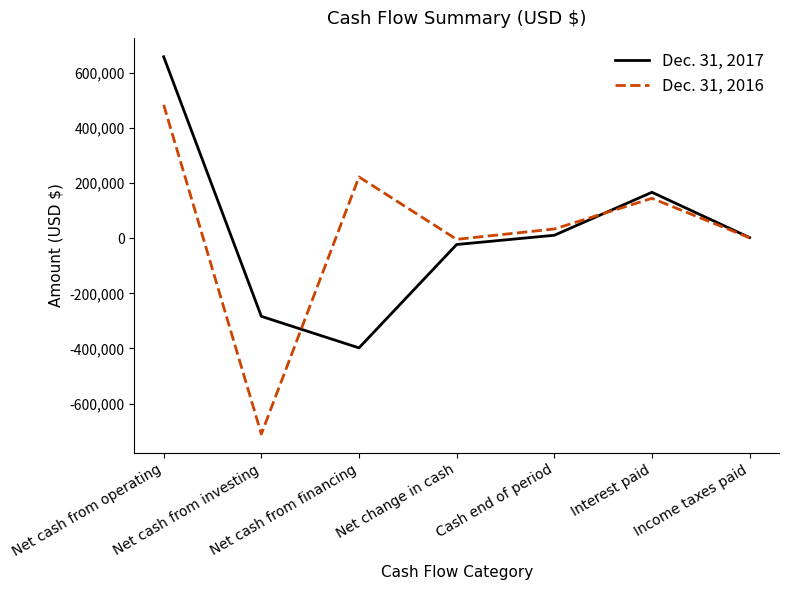

True or false: Dec. 31, 2017 has more than 0 points higher than both neighbors.

True